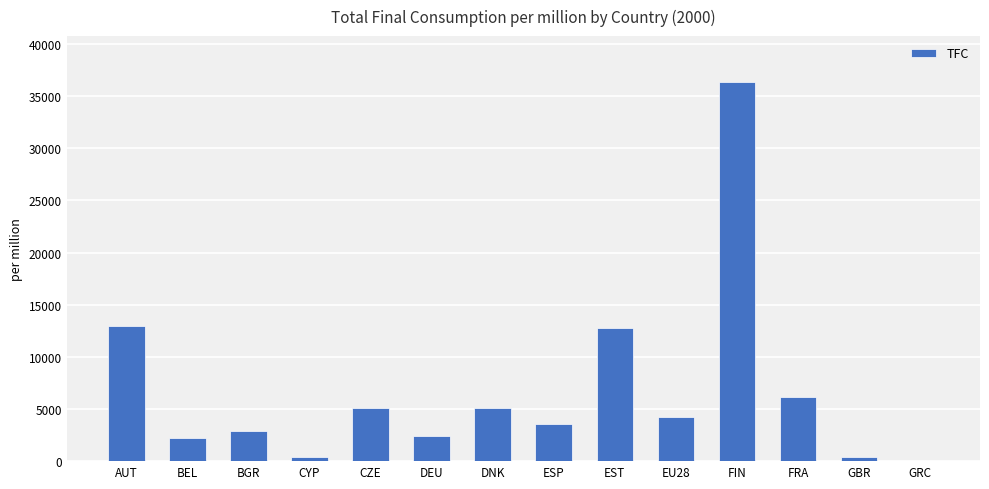

Where does the data first go above 4232?

AUT